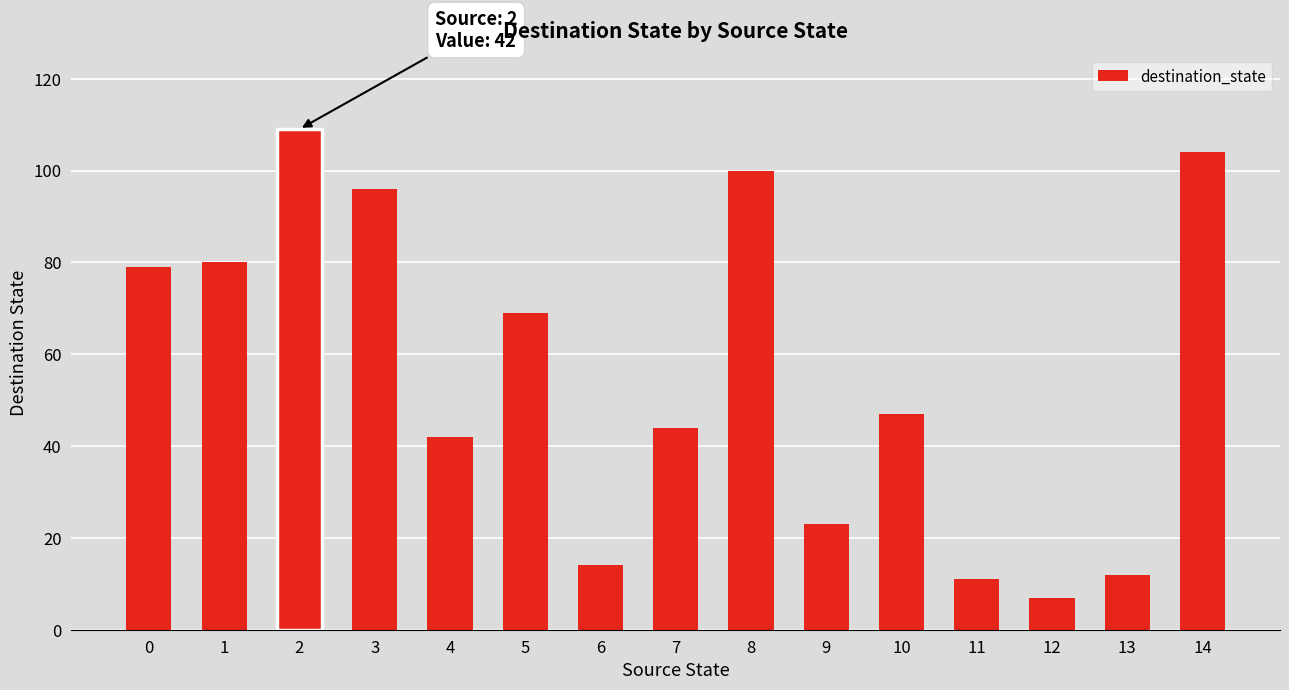

True or false: the data shows 100 at 8.

True